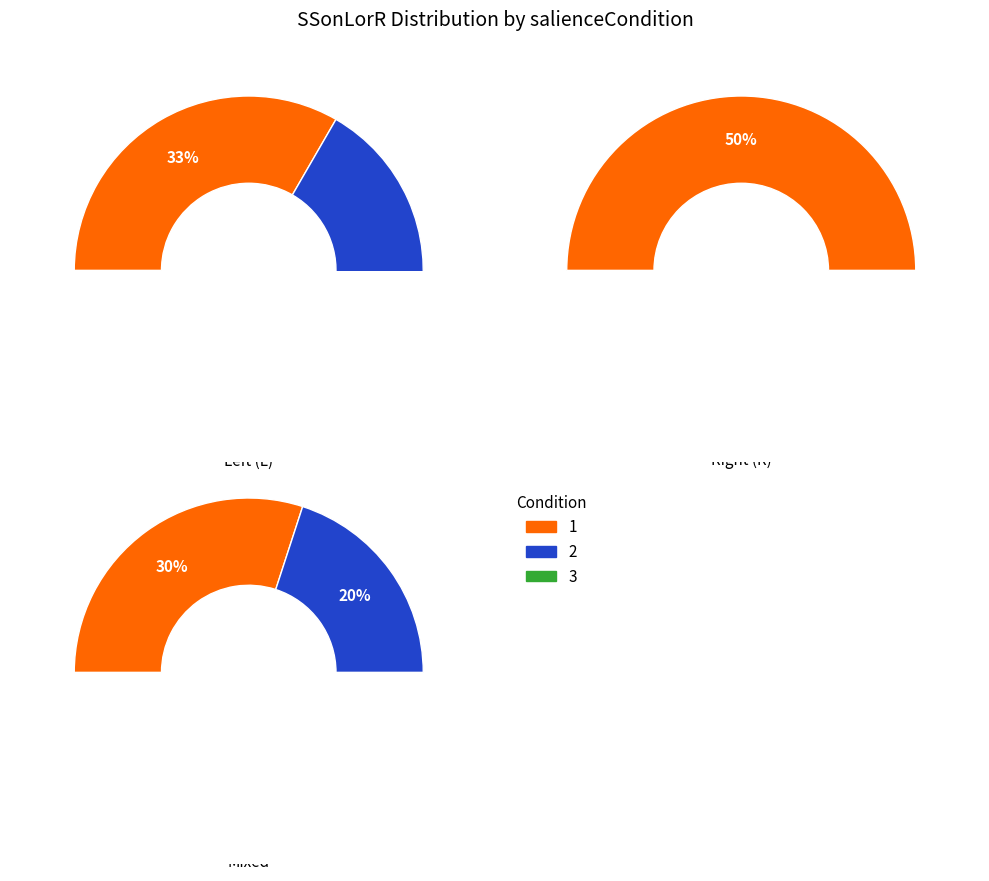

Which series changed the most between 1 and 2?

Left (L)